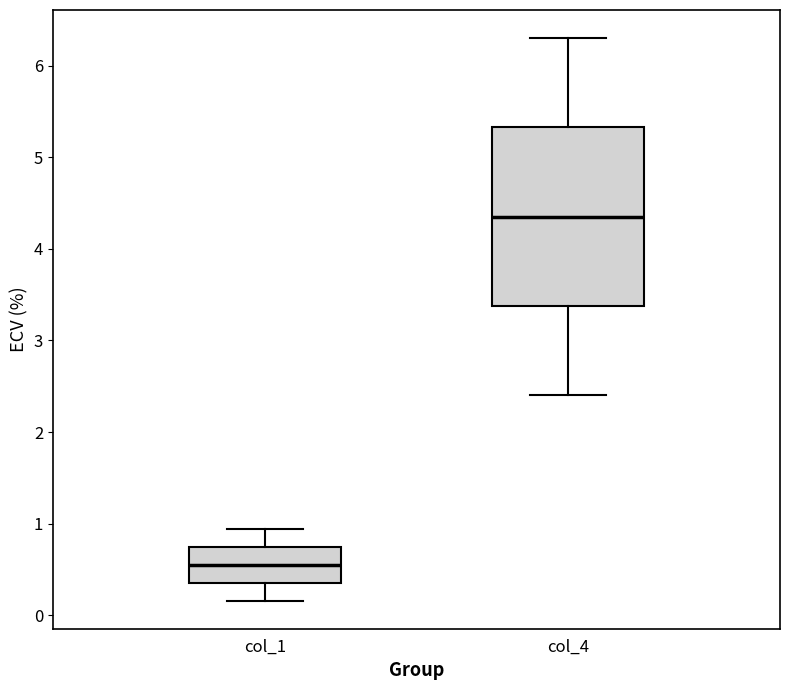

Comparing the boxes themselves (not the whiskers), which one is the tallest?

col_4